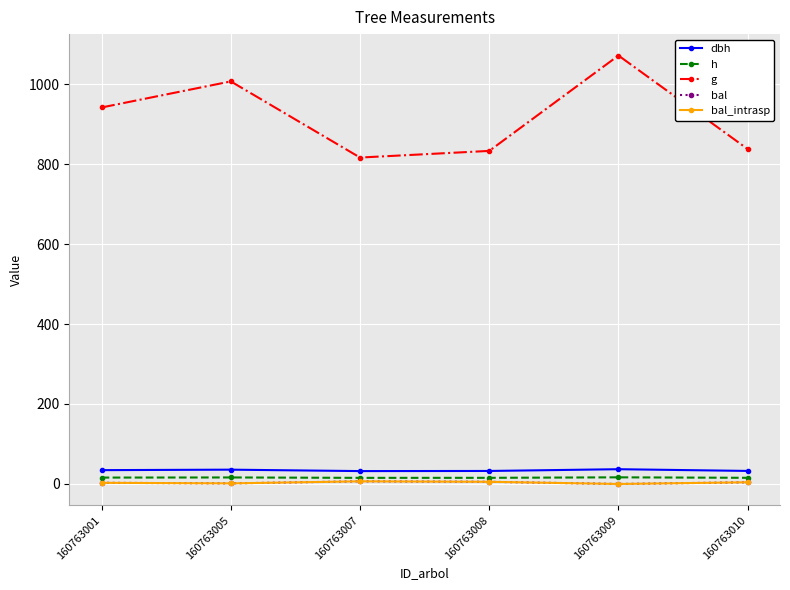

Does the chart display data point markers on the line(s)?

Yes